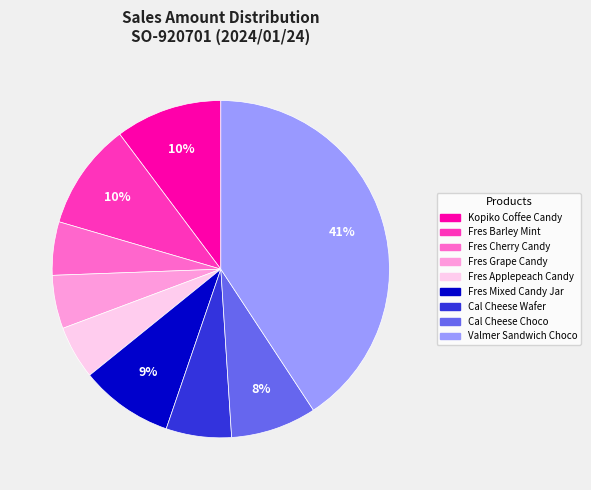

Does any single category account for the majority?

No